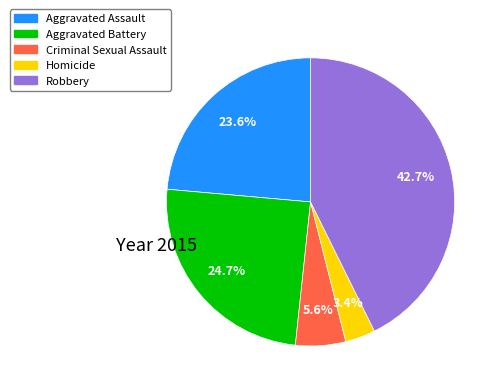

How much of the chart is everything except Robbery?

57.3%